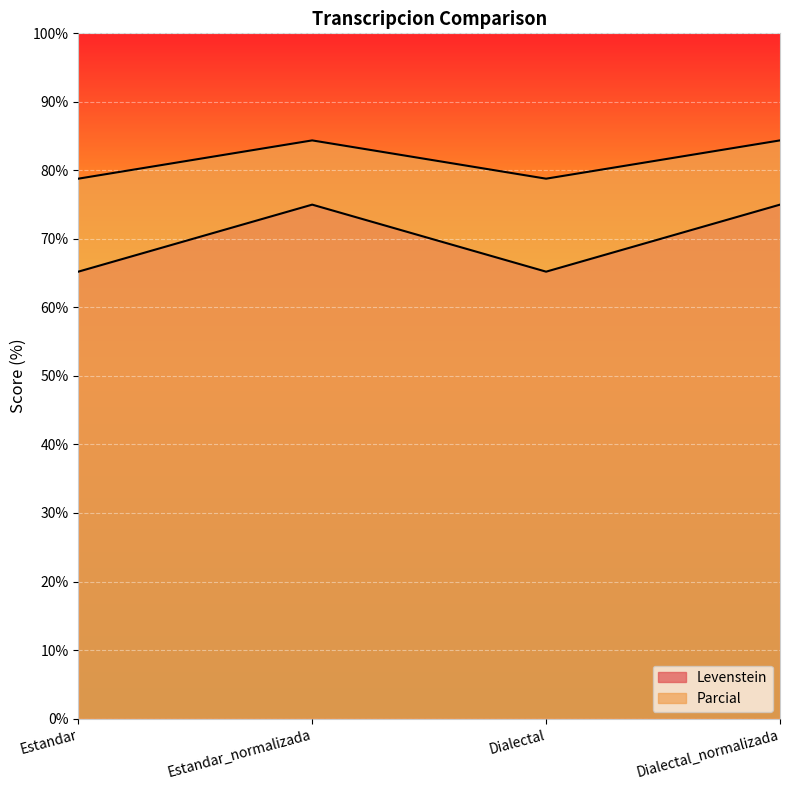

At how many categories does at least one series exceed 71?

4